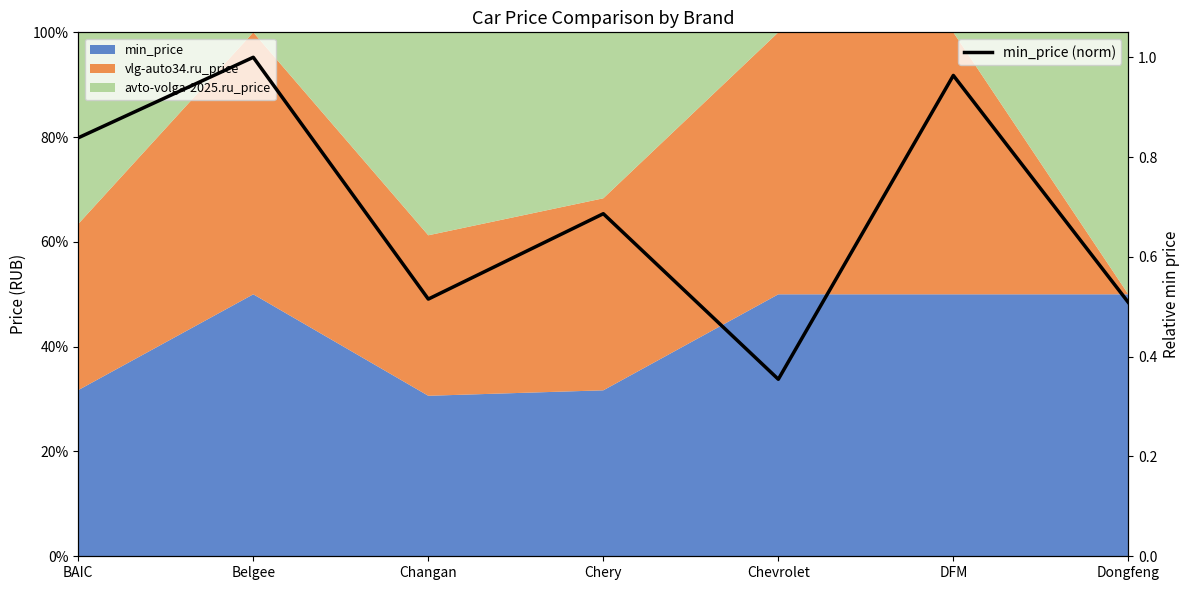

What is the smallest value displayed?

0.4